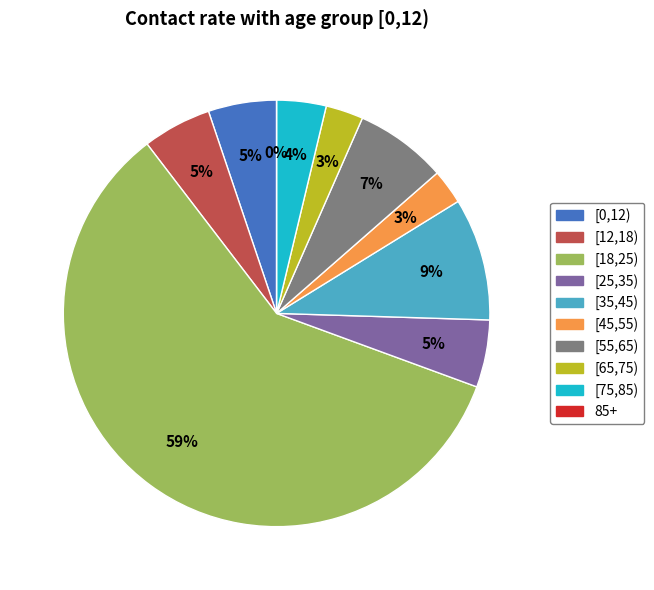

Which slice is the largest?

[18,25)